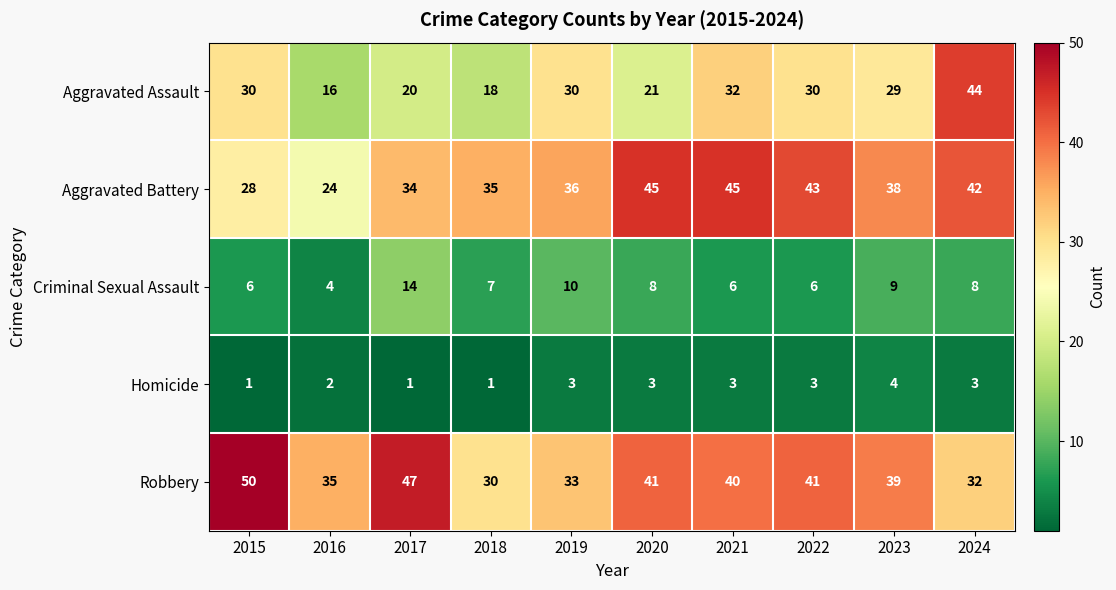

What is the difference between the highest and lowest values at 2023?

35